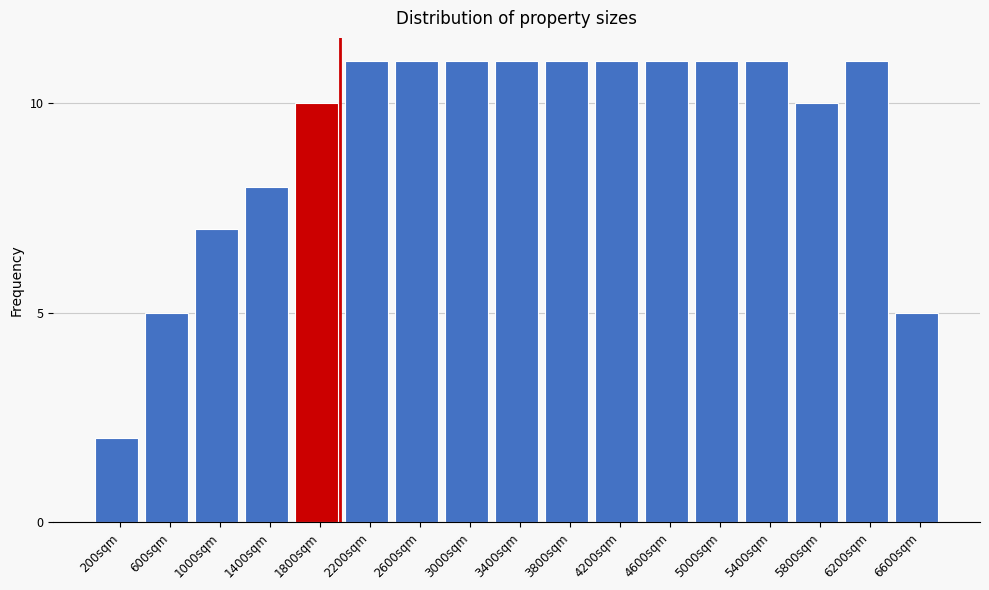

Reading left to right, what are all the values shown in this chart?

200sqm=2	600sqm=5	1000sqm=7	1400sqm=8	1800sqm=10	2200sqm=11	2600sqm=11	3000sqm=11	3400sqm=11	3800sqm=11	4200sqm=11	4600sqm=11	5000sqm=11	5400sqm=11	5800sqm=10	6200sqm=11	6600sqm=5